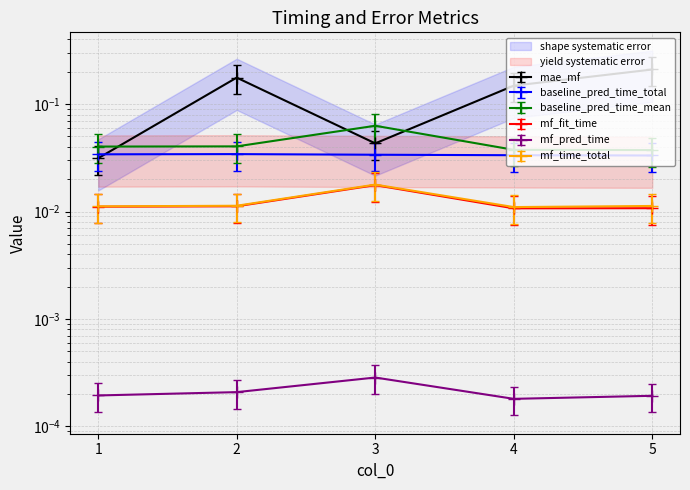

True or false: baseline_pred_time_total and mf_fit_time cross at least once.

False